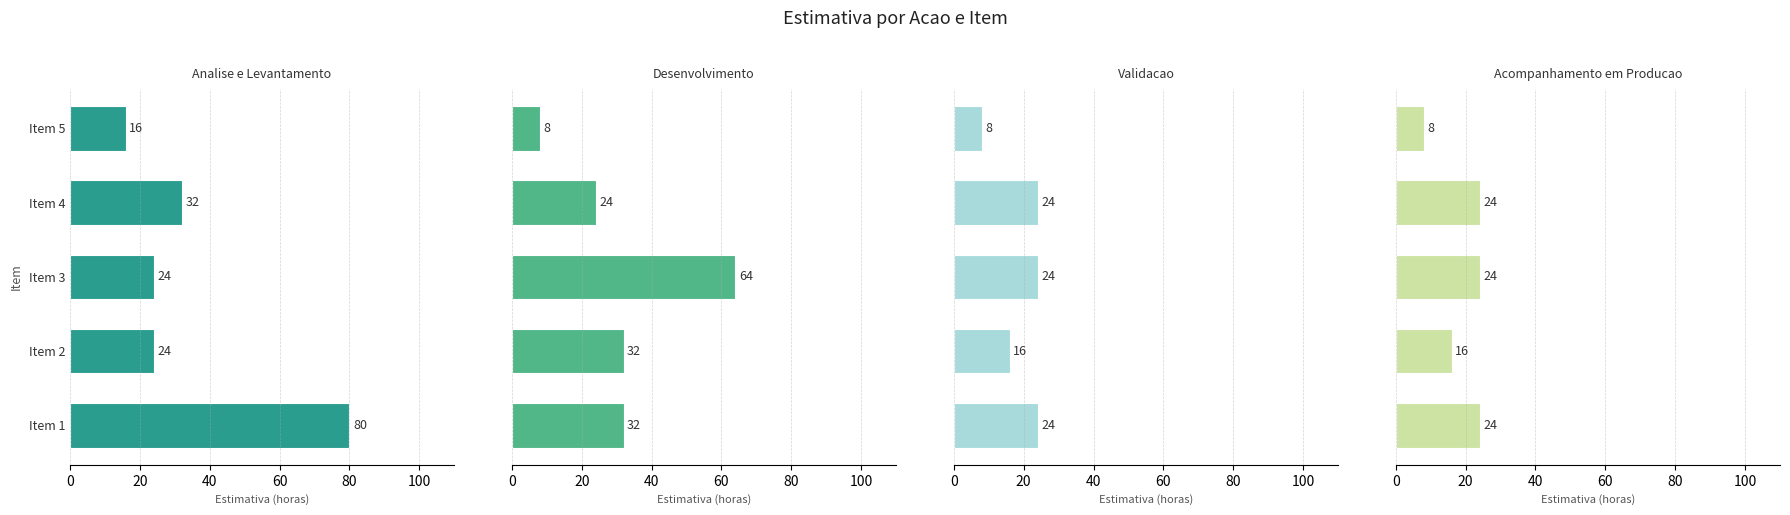

Which series has the widest spread of values?

Analise e Levantamento